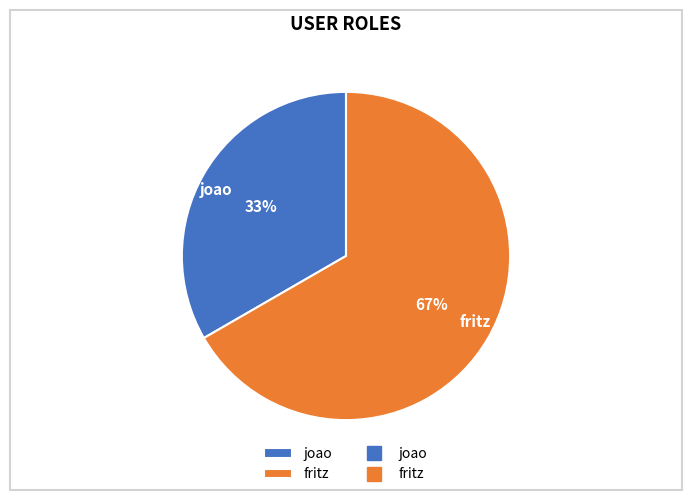

The joao slice represents 33% of the pie. True or false?

True